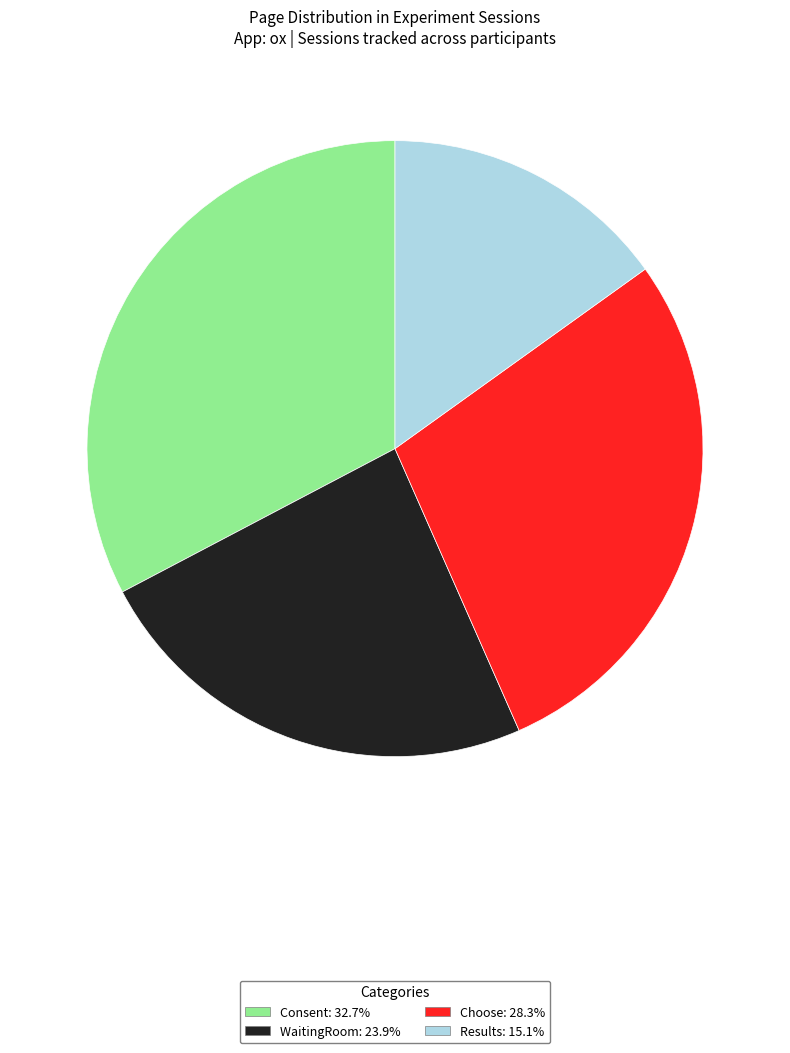

How many segments does this pie chart have?

4